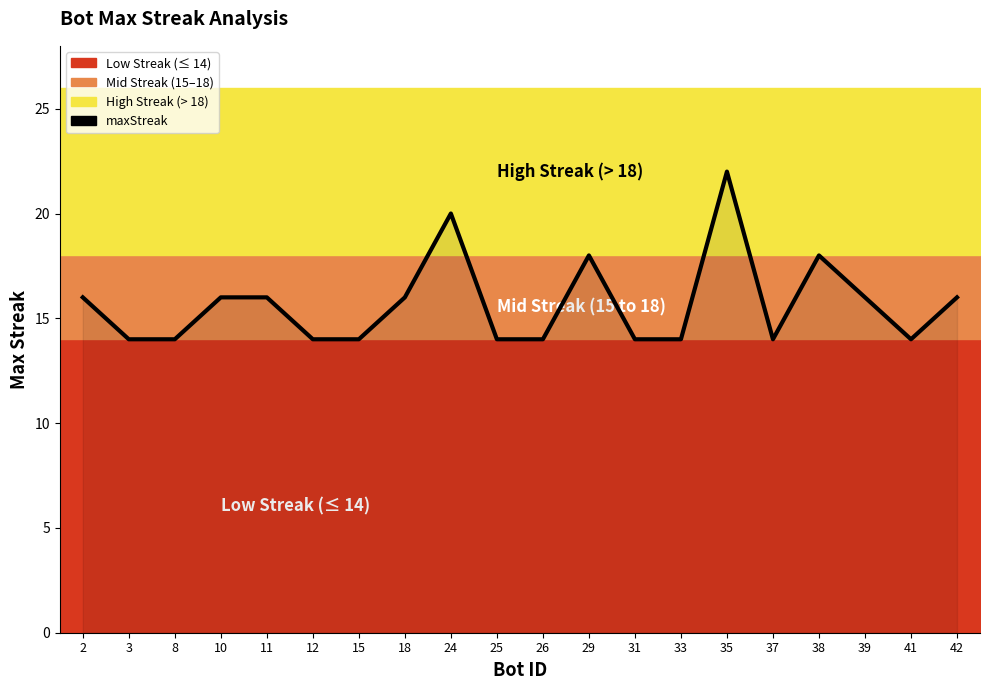

How many interior local valleys (lower than both neighbors) does the data have?

2